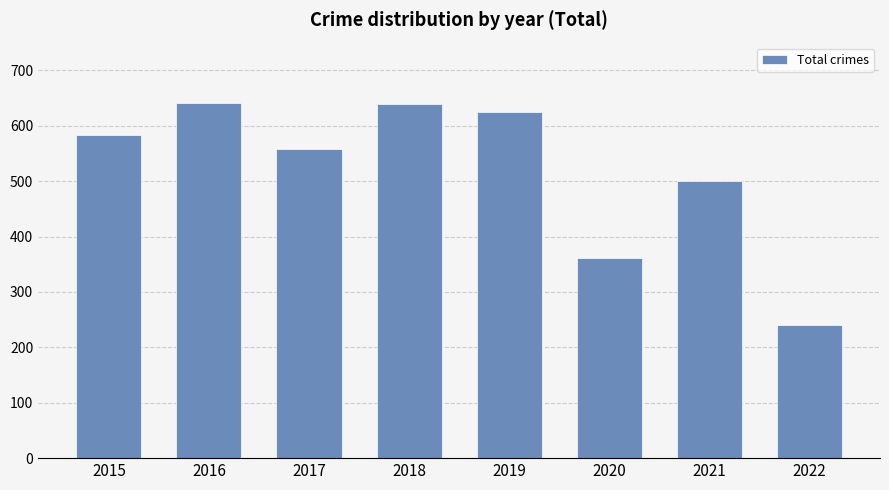

What is the value of the 3rd bar from the left?

558